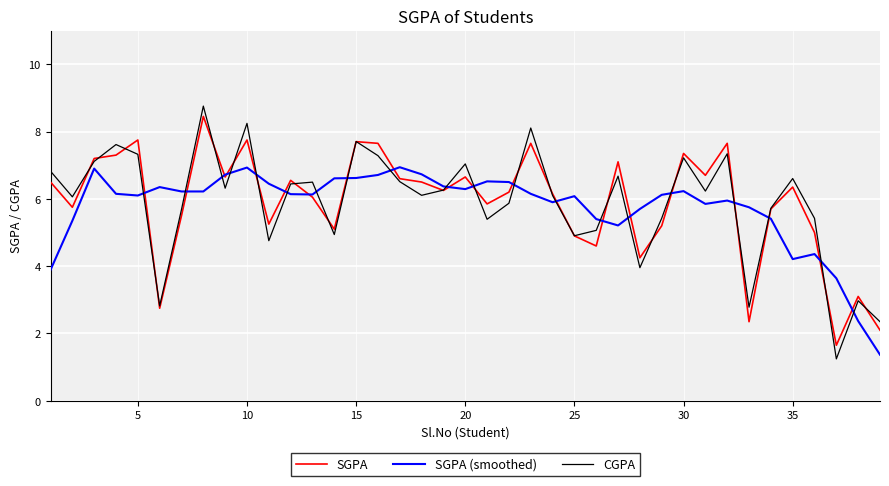

After their last crossing, which series has the higher values: CGPA or SGPA (smoothed)?

CGPA